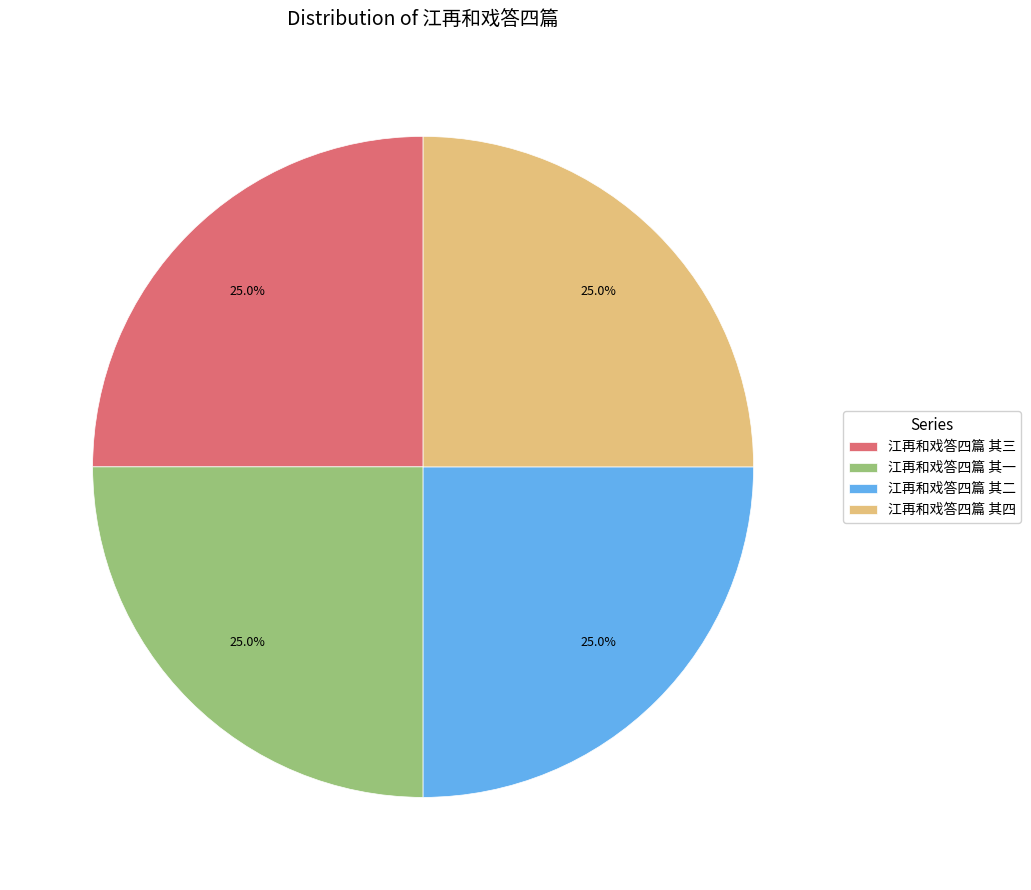

To the nearest percent, what is the combined percentage of 江再和戏答四篇 其一 and 江再和戏答四篇 其四?

50%